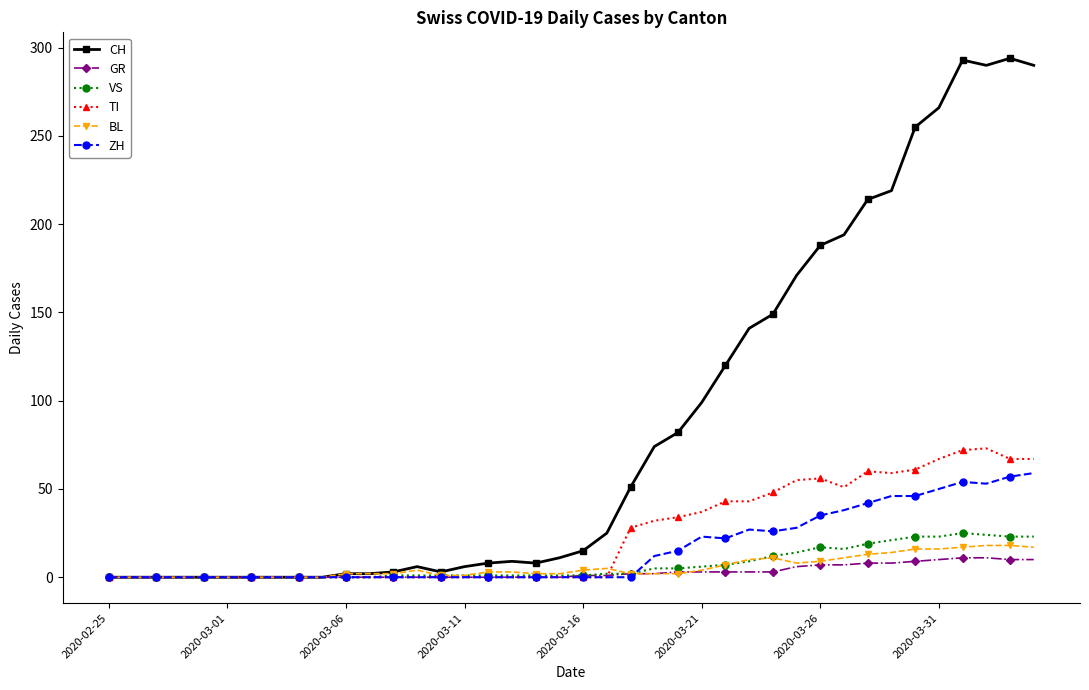

Which series has the largest range (max minus min)?

CH